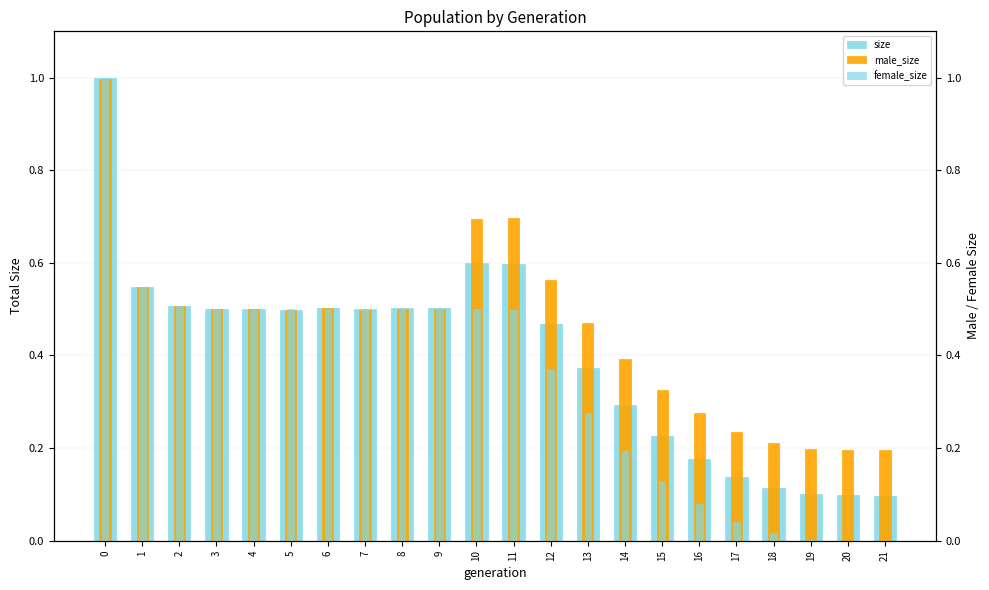

What is the difference between the maximum and second lowest values in the female_size series?

1.0